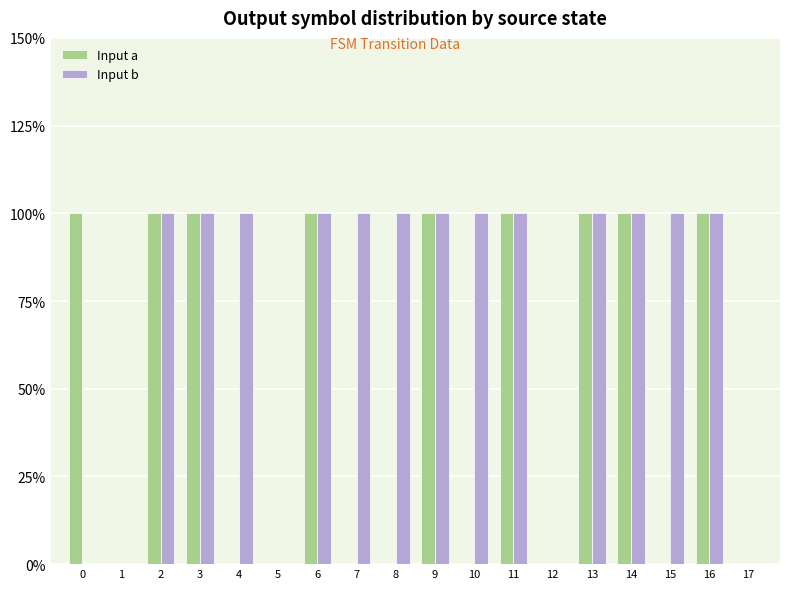

Where is Input a nearest to the value 0?

1